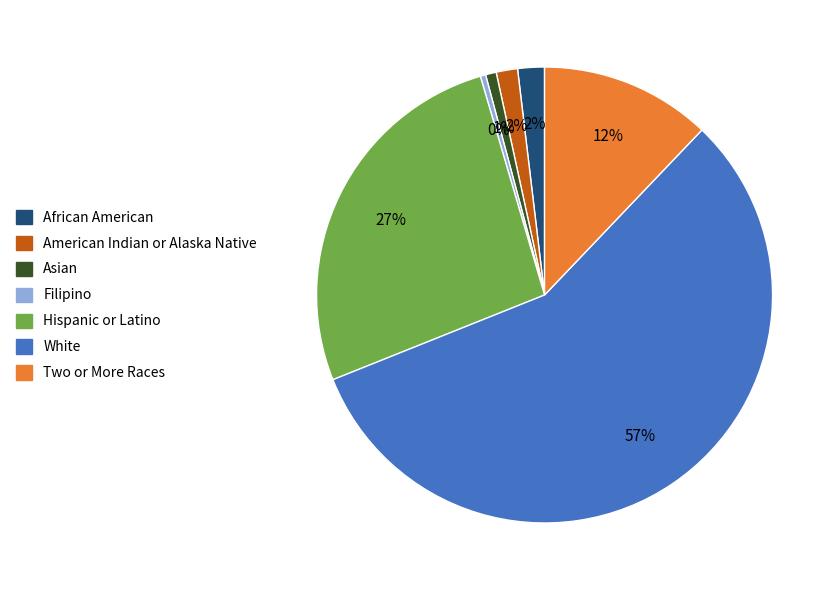

Which category has the biggest portion of the pie?

White